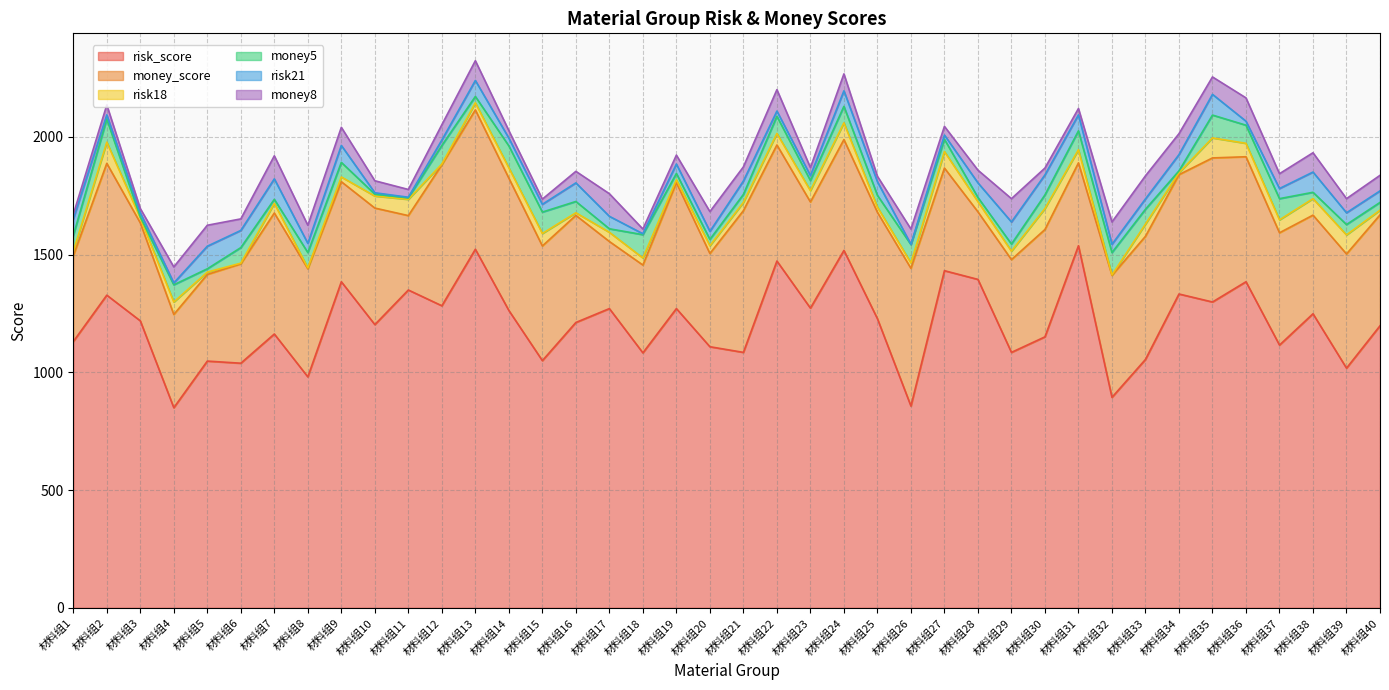

At which label does risk_score reach its peak?

材料组31